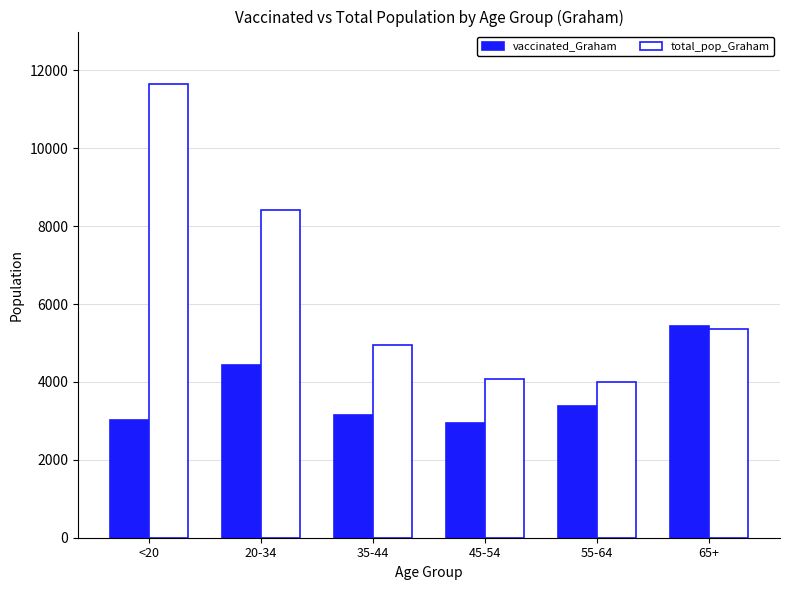

The total_pop_Graham series shows 5366 at 65+. True or false?

True